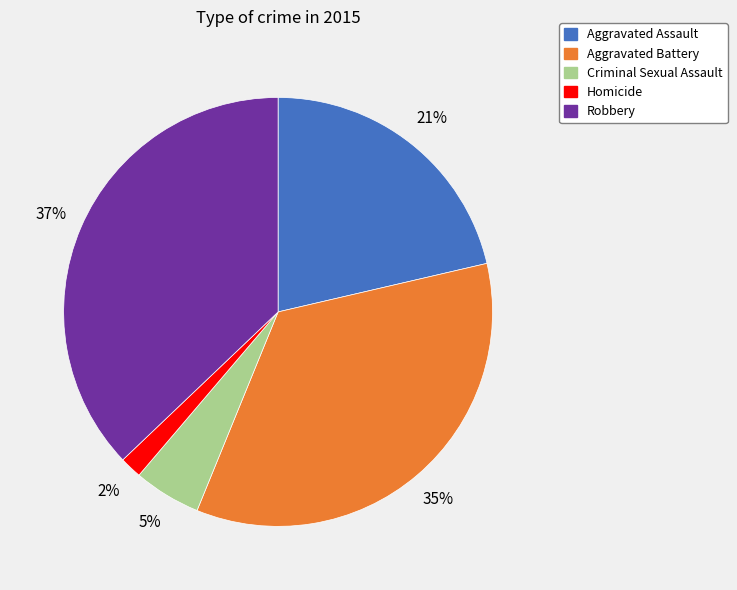

Rank the categories by value from lowest to highest.

Homicide, Criminal Sexual Assault, Aggravated Assault, Aggravated Battery, Robbery